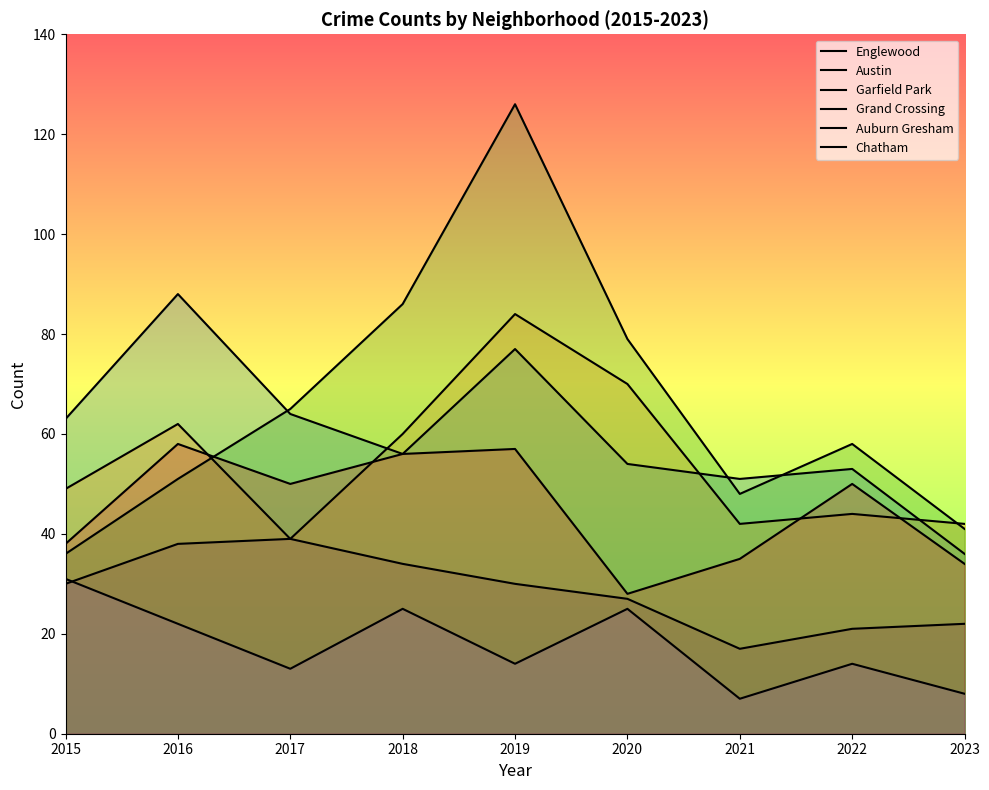

Where does the Grand Crossing series first go above 50?

2016